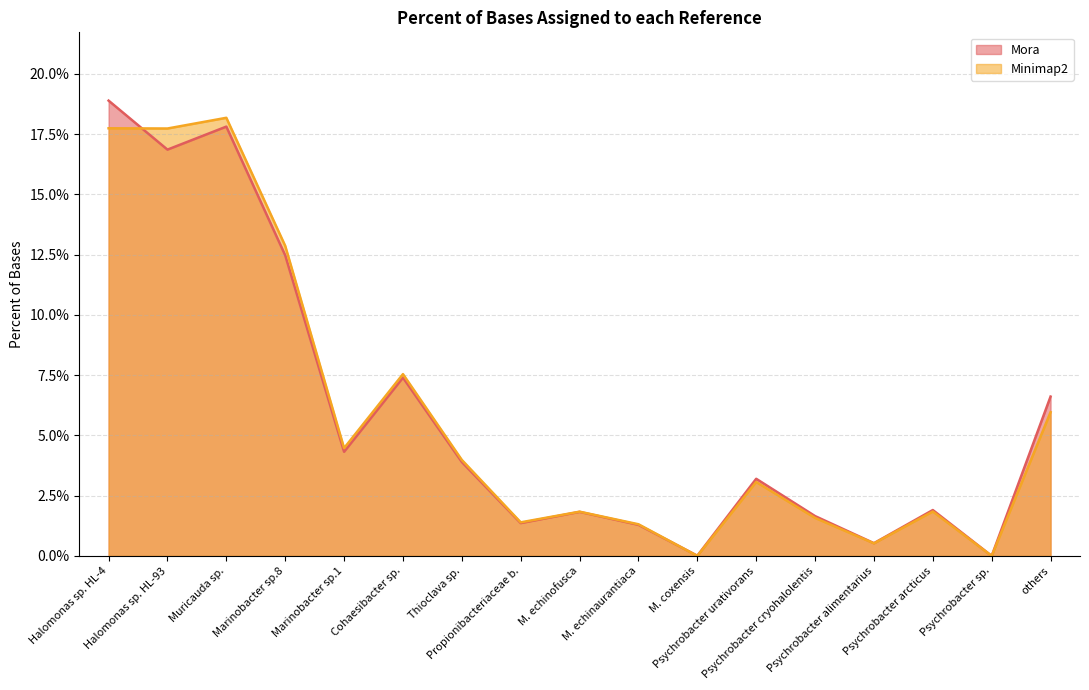

How many times do Mora and Minimap2 cross each other?

2